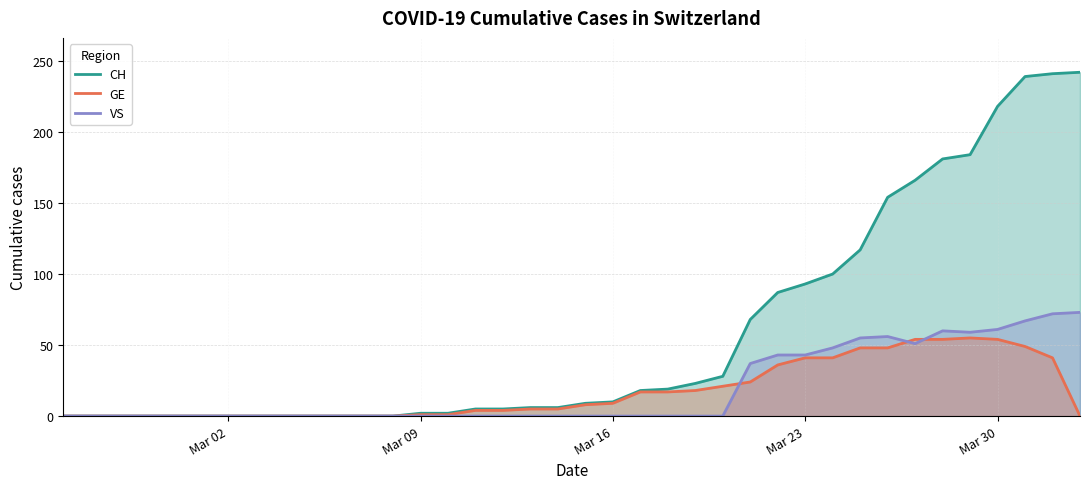

Which series has the widest spread of values?

CH